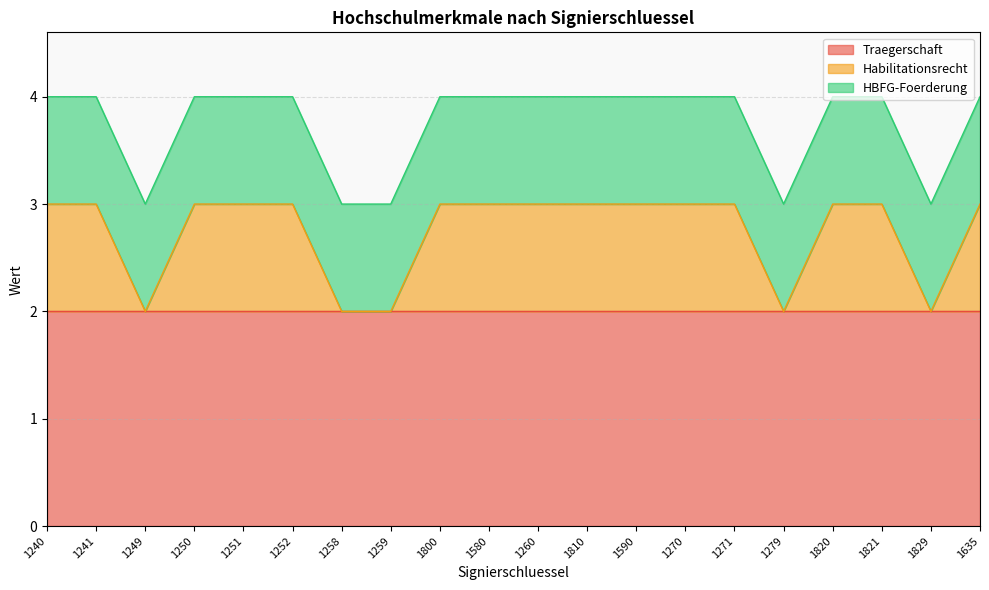

What is the label of the 11th point from the right?

1580